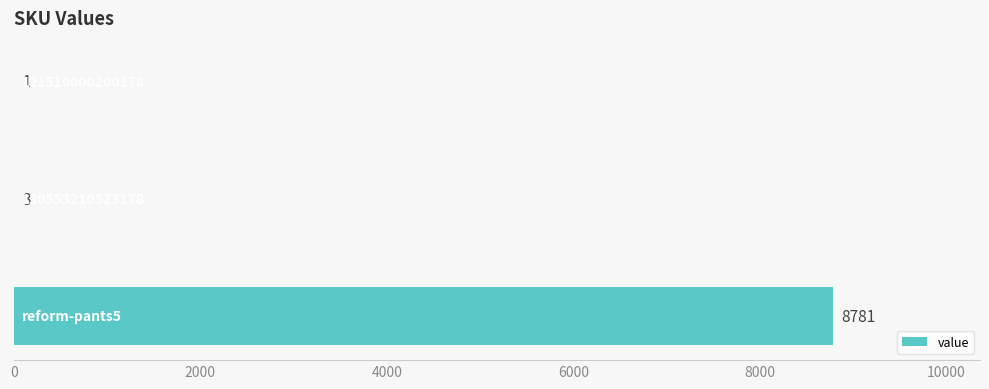

What is the maximum value shown in the chart?

8781